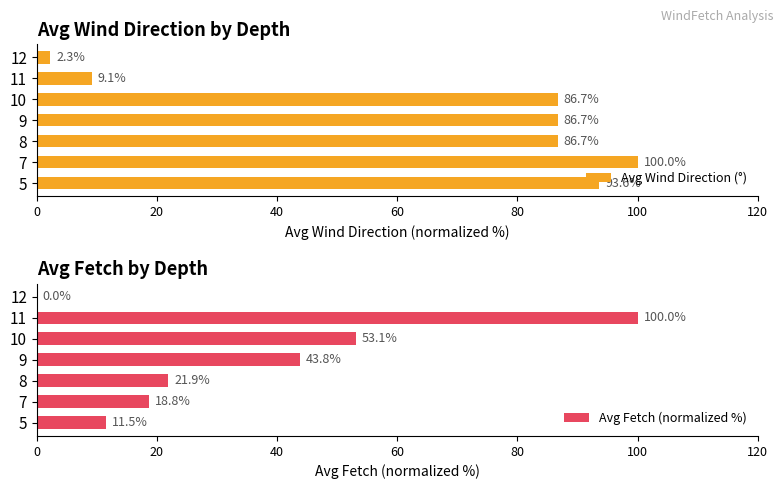

What is the value of the Avg Fetch (normalized %) bar at the 3rd from the left?

21.9